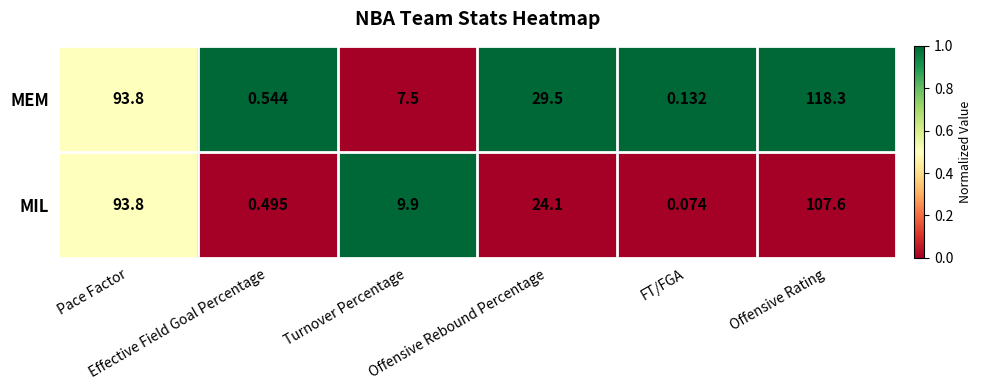

Which series has the largest total across all categories?

MEM